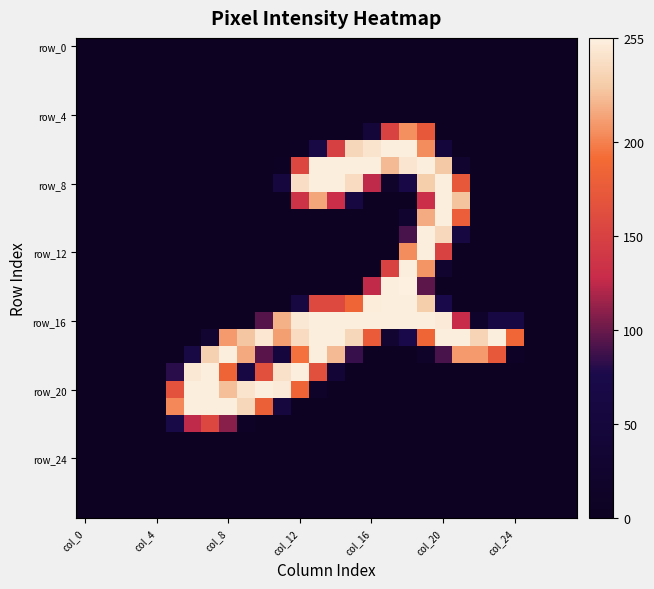

Count the number of data series in this chart.

28